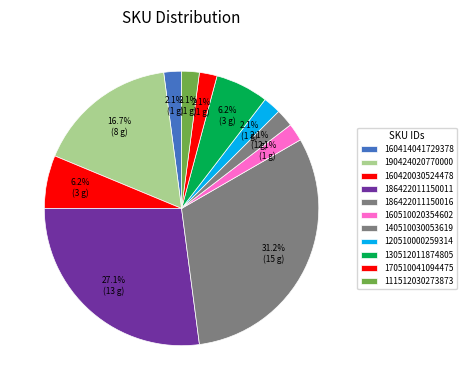

To the nearest percent, what is the difference between the largest and smallest slice percentages?

29%